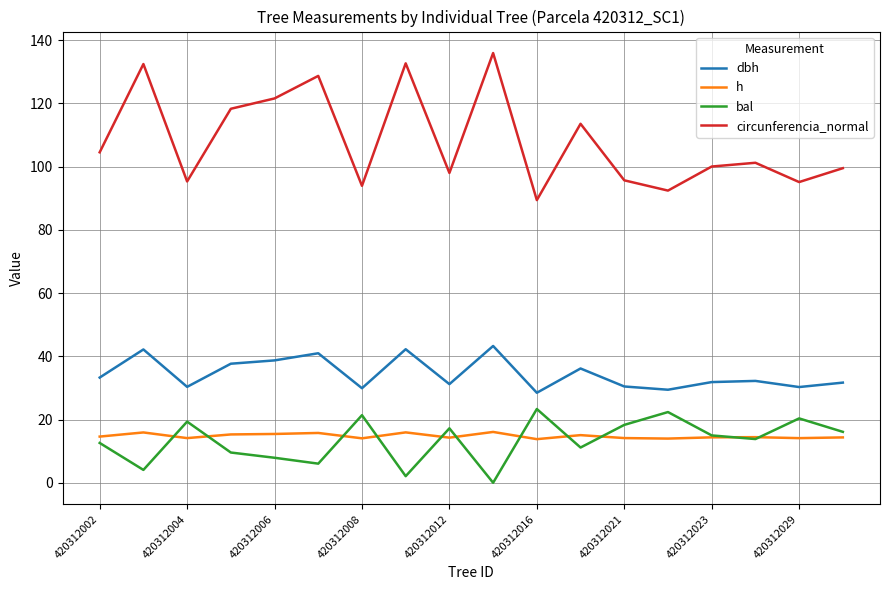

What is the minimum value for circunferencia_normal?

89.4